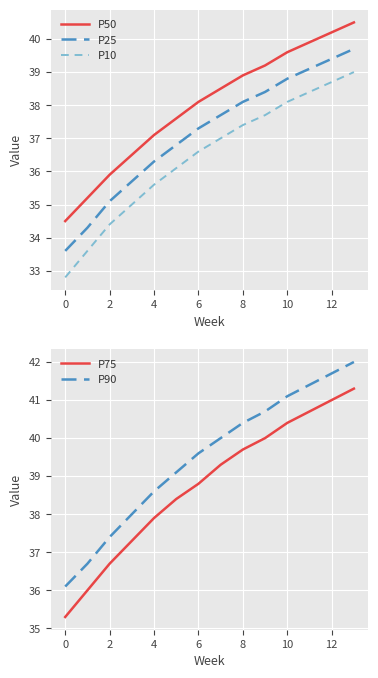

What is the minimum value for P90?

36.1